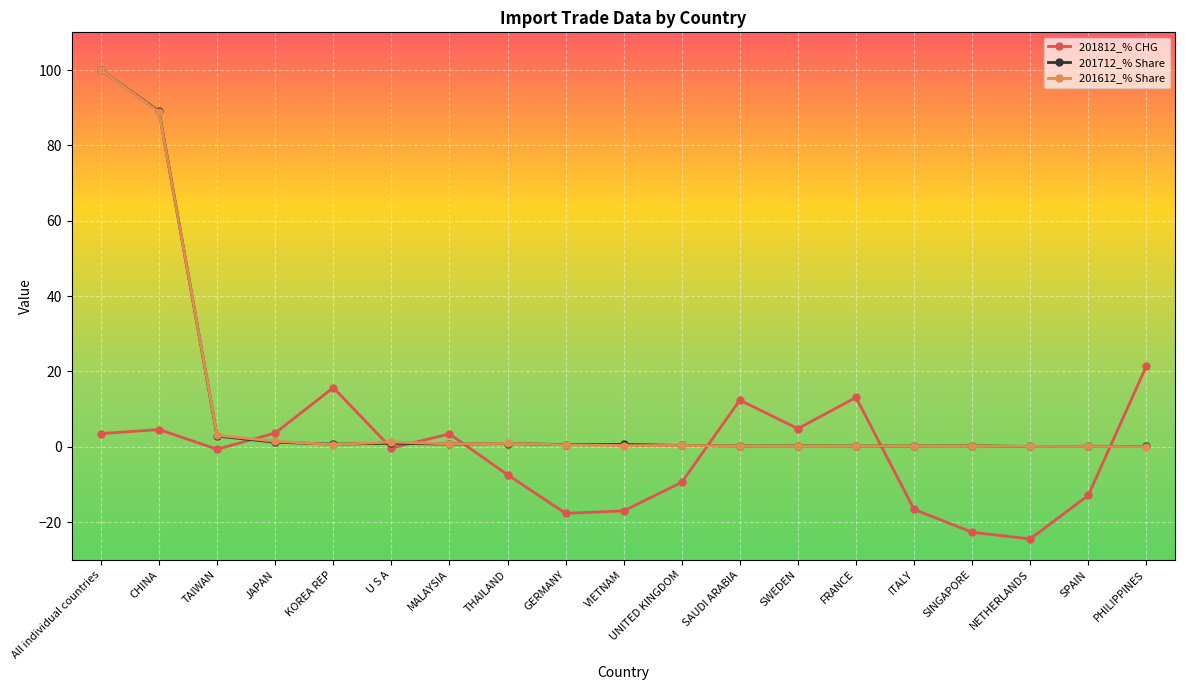

At which label is 201712_% Share closest to 50?

CHINA